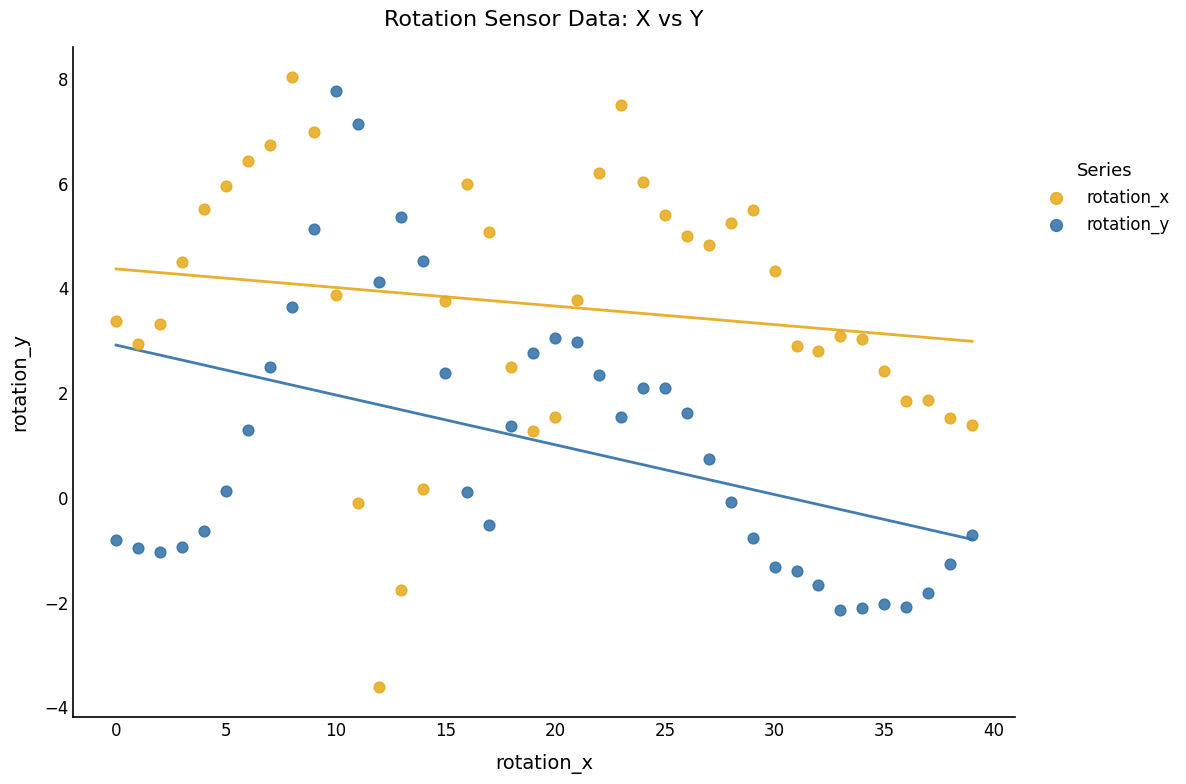

Which series contains the lowest Y value?

rotation_x